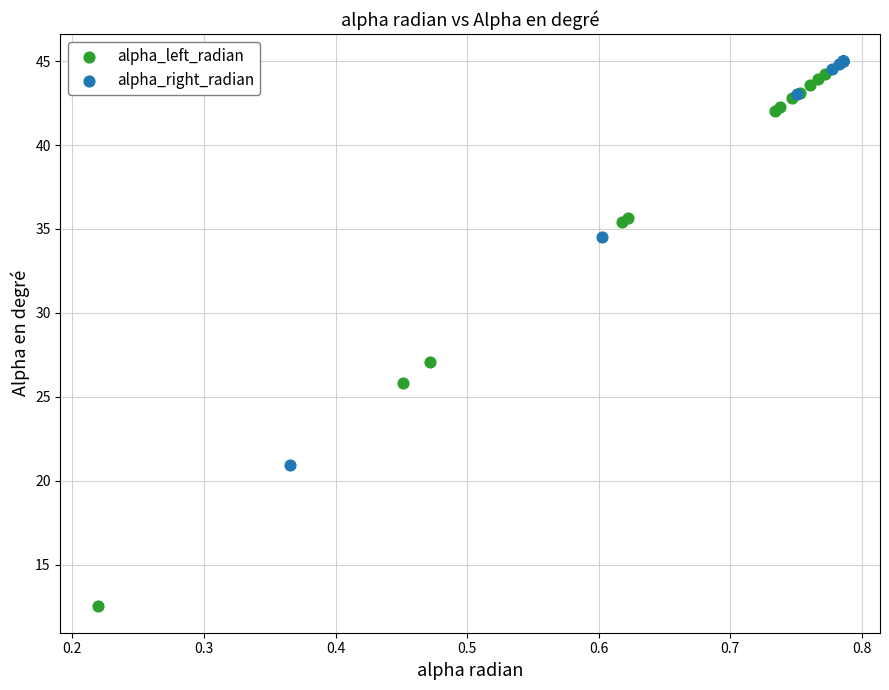

Which series contains the highest Y value?

alpha_right_radian